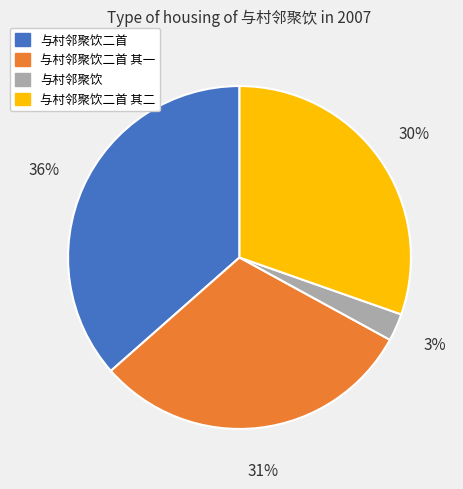

Is there any slice that represents more than half of the pie?

No